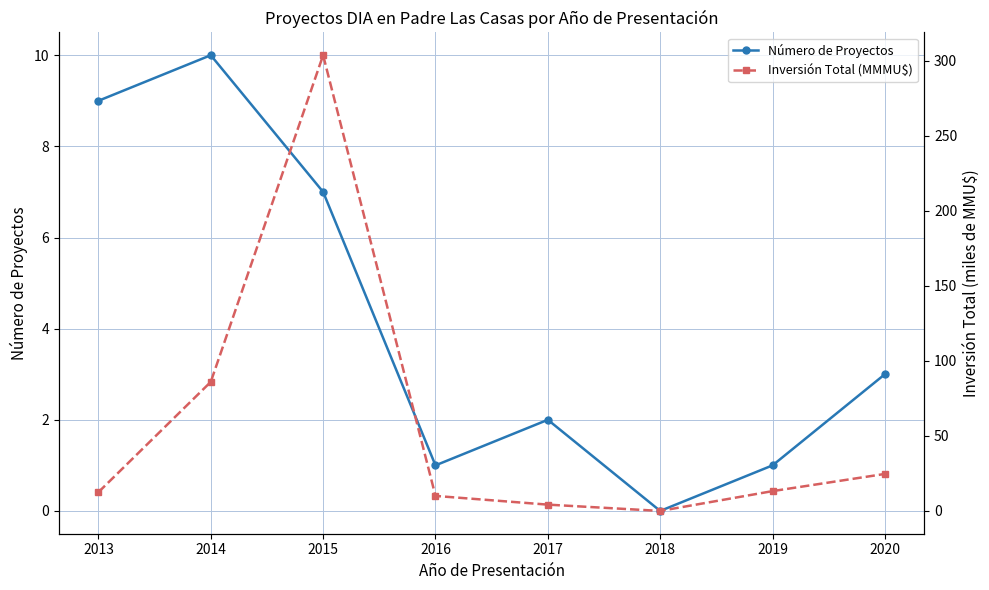

What is the total value across all series at 2017?

6.2